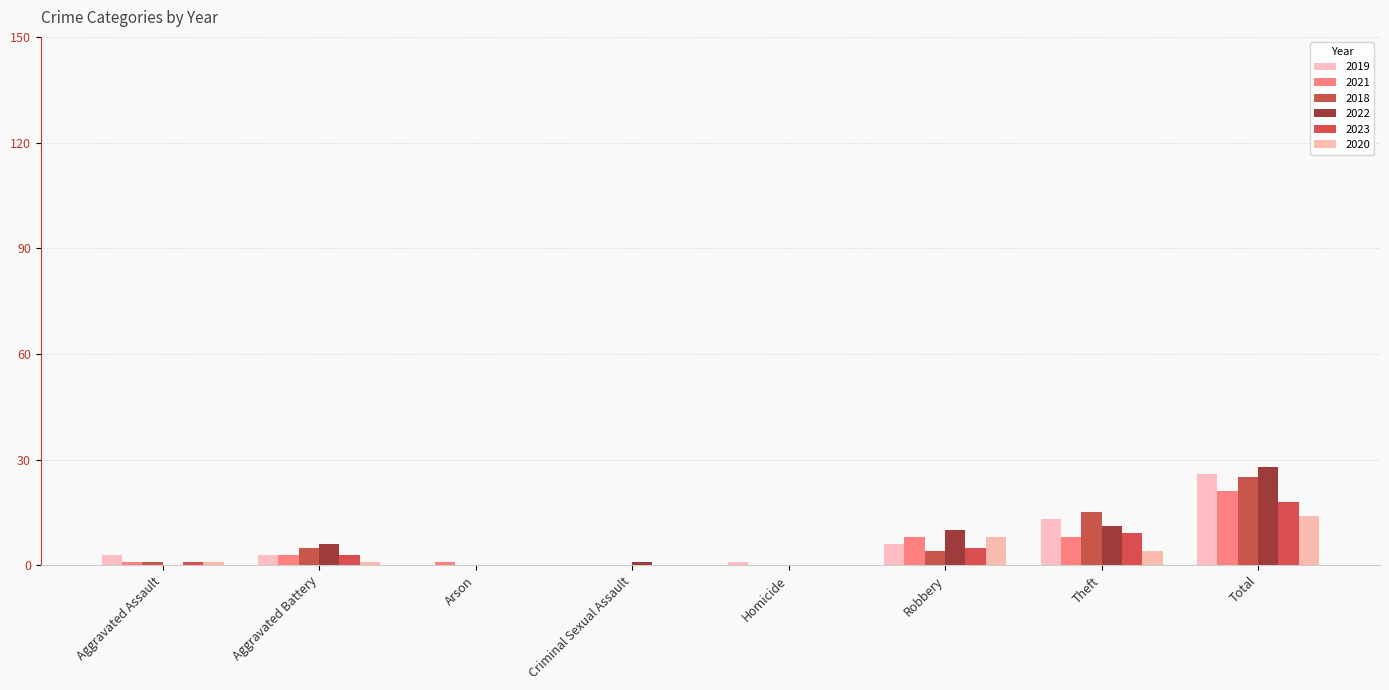

List the series in order of their peak value, highest first.

2022, 2019, 2018, 2021, 2023, 2020